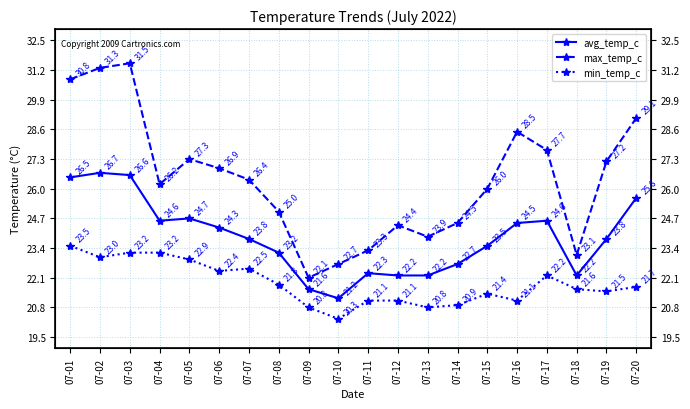

What is the highest value of the avg_temp_c series?

26.7